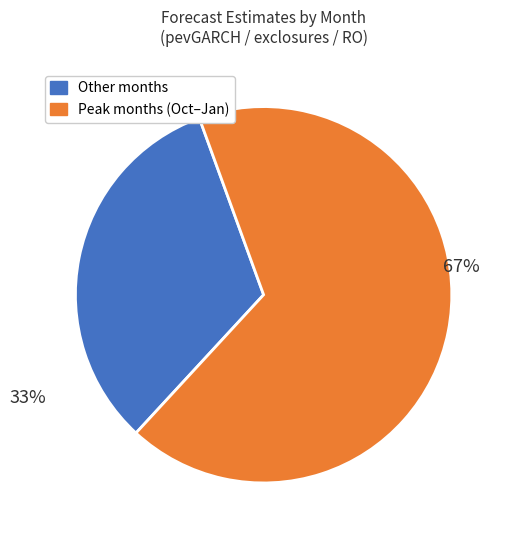

Does any single category account for the majority?

Yes